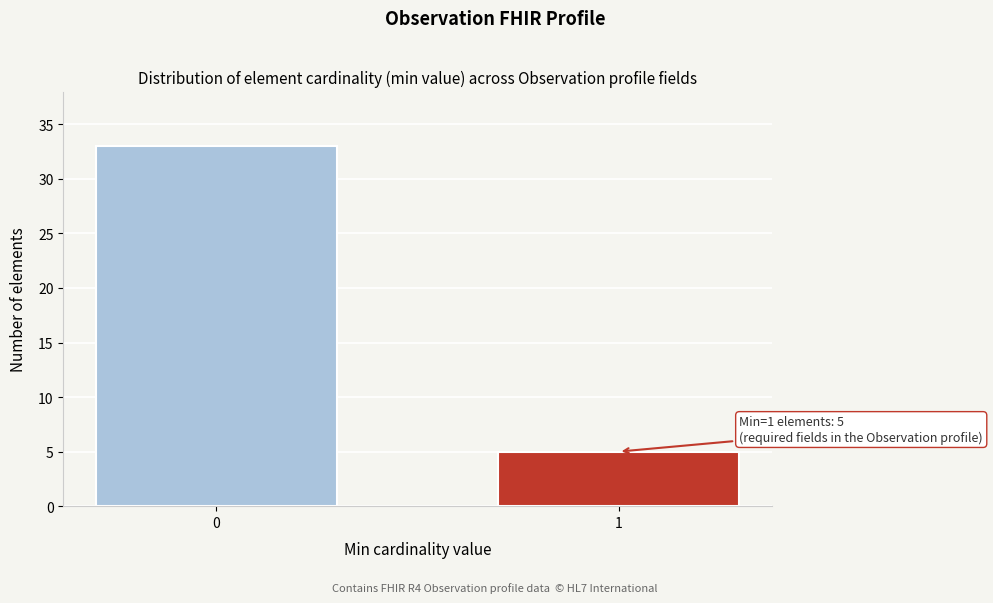

Reading left to right, transcribe all the data shown in this chart.

33	5